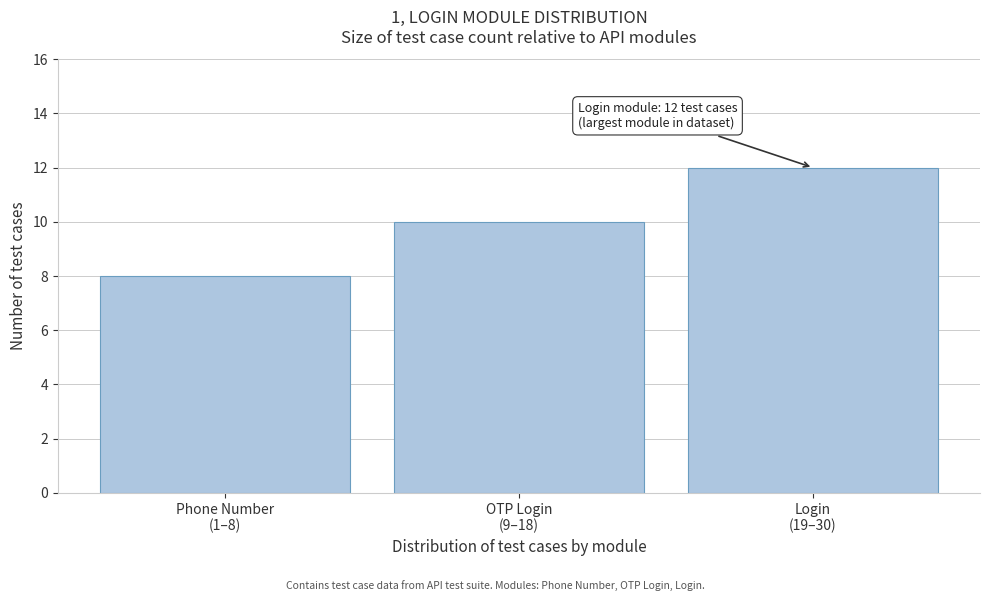

Reading left to right, what are all the values shown in this chart?

8	10	12